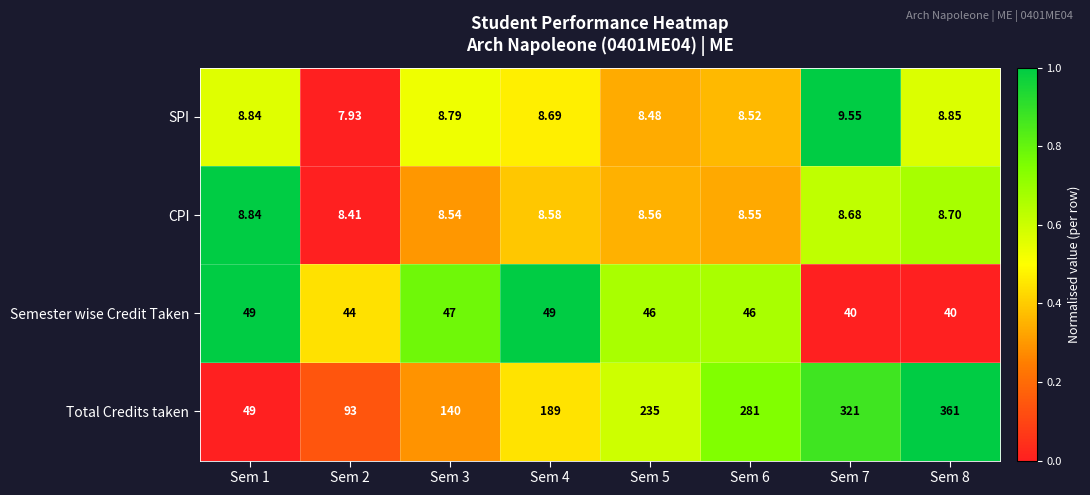

Rank the series by their maximum value, from highest to lowest.

Total Credits taken, Semester wise Credit Taken, SPI, CPI